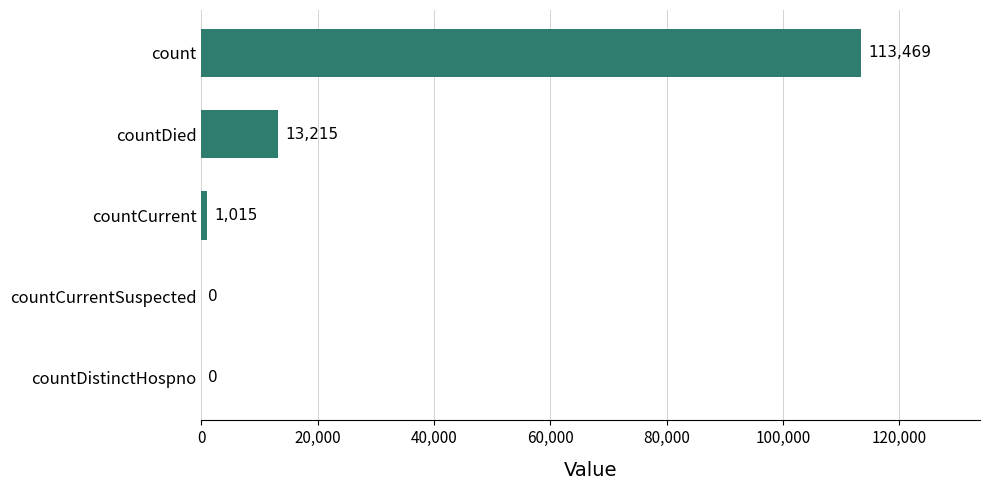

At which label is the value closest to 56734?

countDied